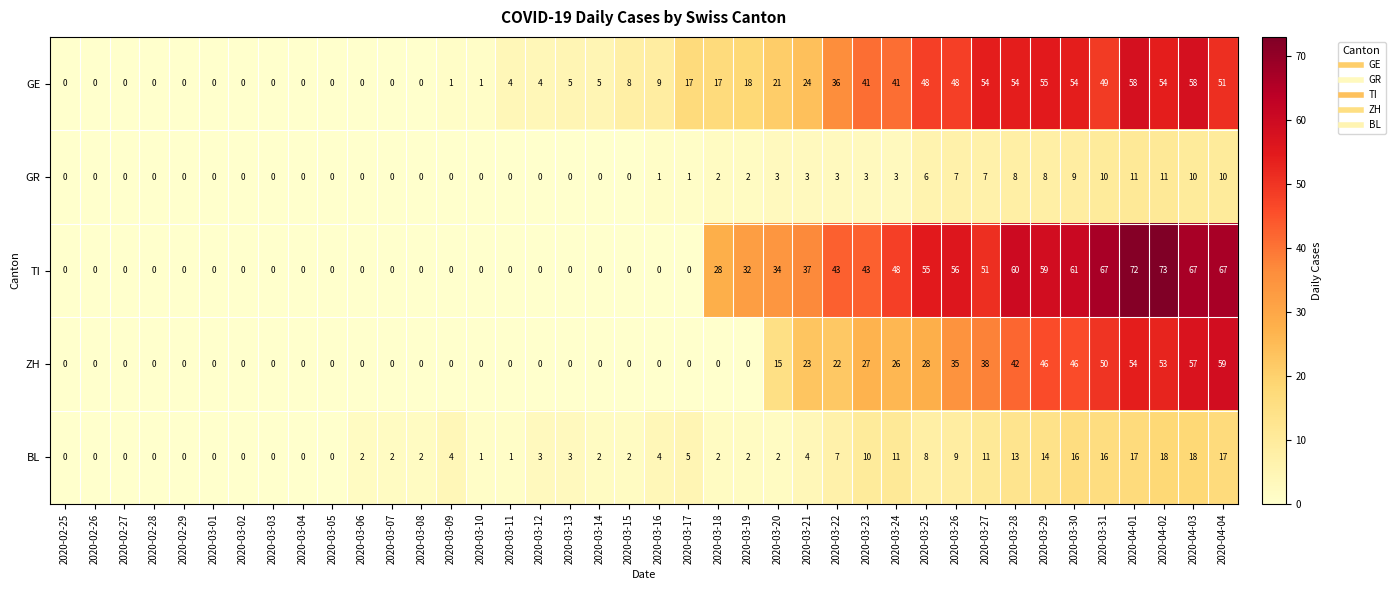

True or false: TI has a value of 67 at 2020-04-04.

True